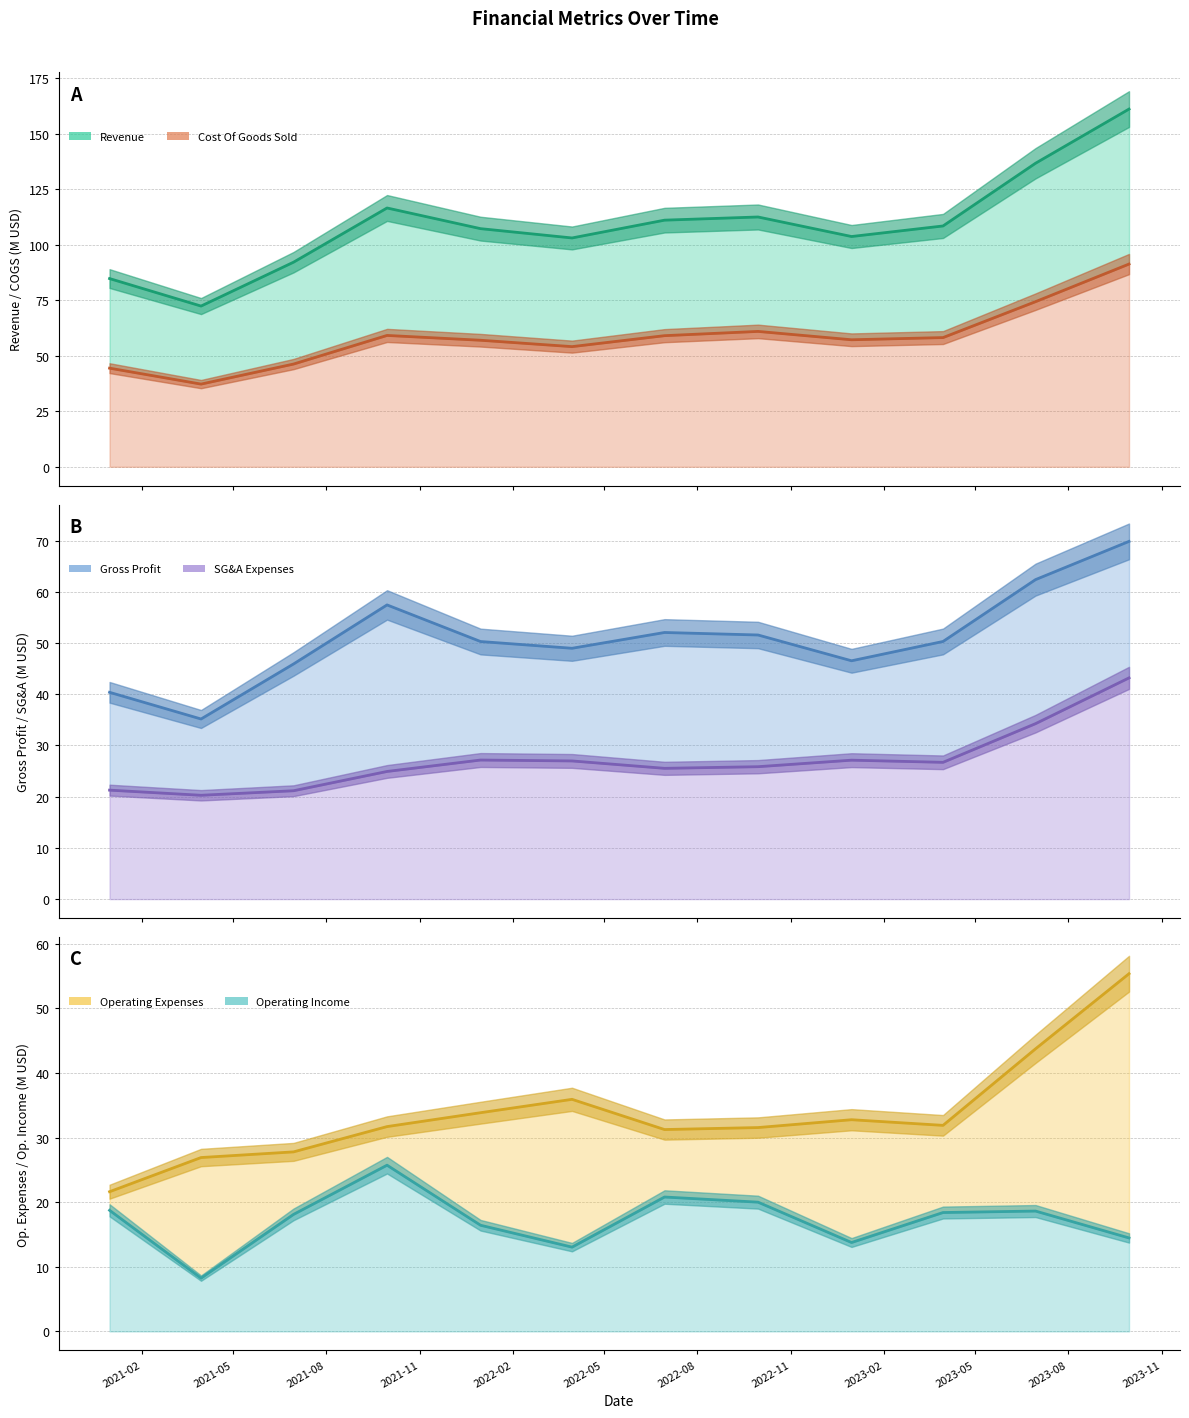

What are all the series names shown in the legend?

Revenue line, Cost Of Goods Sold line, Gross Profit line, SG&A Expenses line, Operating Expenses line, Operating Income line